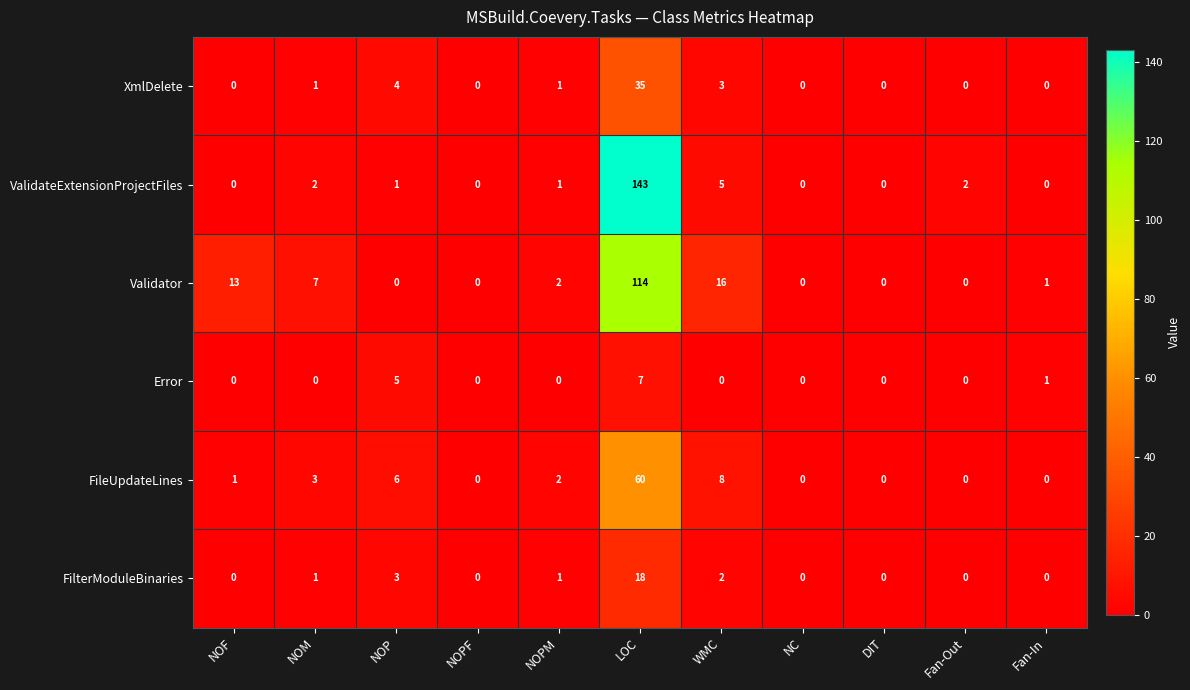

The value of Validator at DIT is -57. True or false?

False